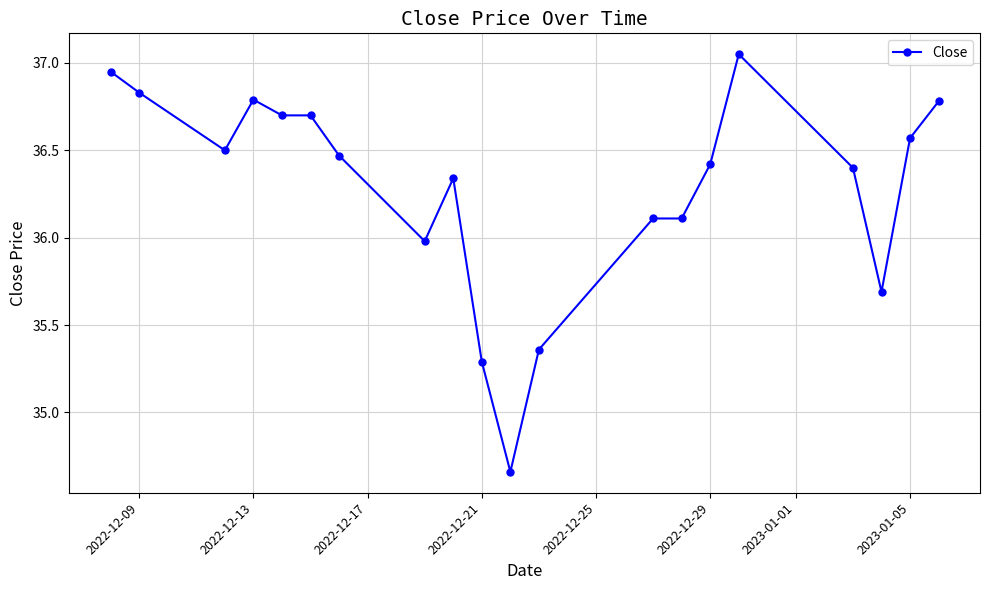

True or false: there are more than 1 points higher than both neighbors.

True